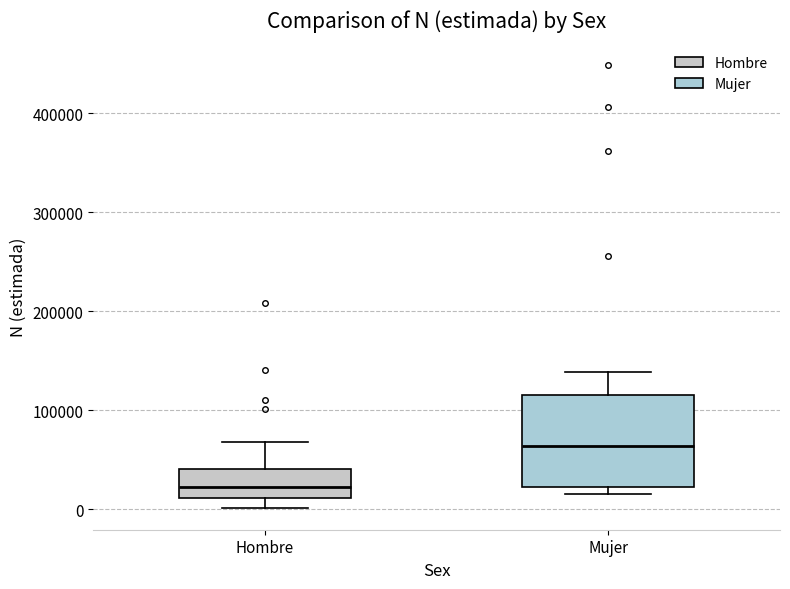

Reading left to right, transcribe this box plot: for each box, give where its median line is, the range the box spans, and where its two whiskers end, as read against the y-axis. The values are not printed on the chart, so give them approximately, as read against the axis.

Hombre: median 20000, box 10000 to 40000, whiskers 0 to 70000
Mujer: median 60000, box 20000 to 120000, whiskers 20000 (just below the box's lower edge) to 140000